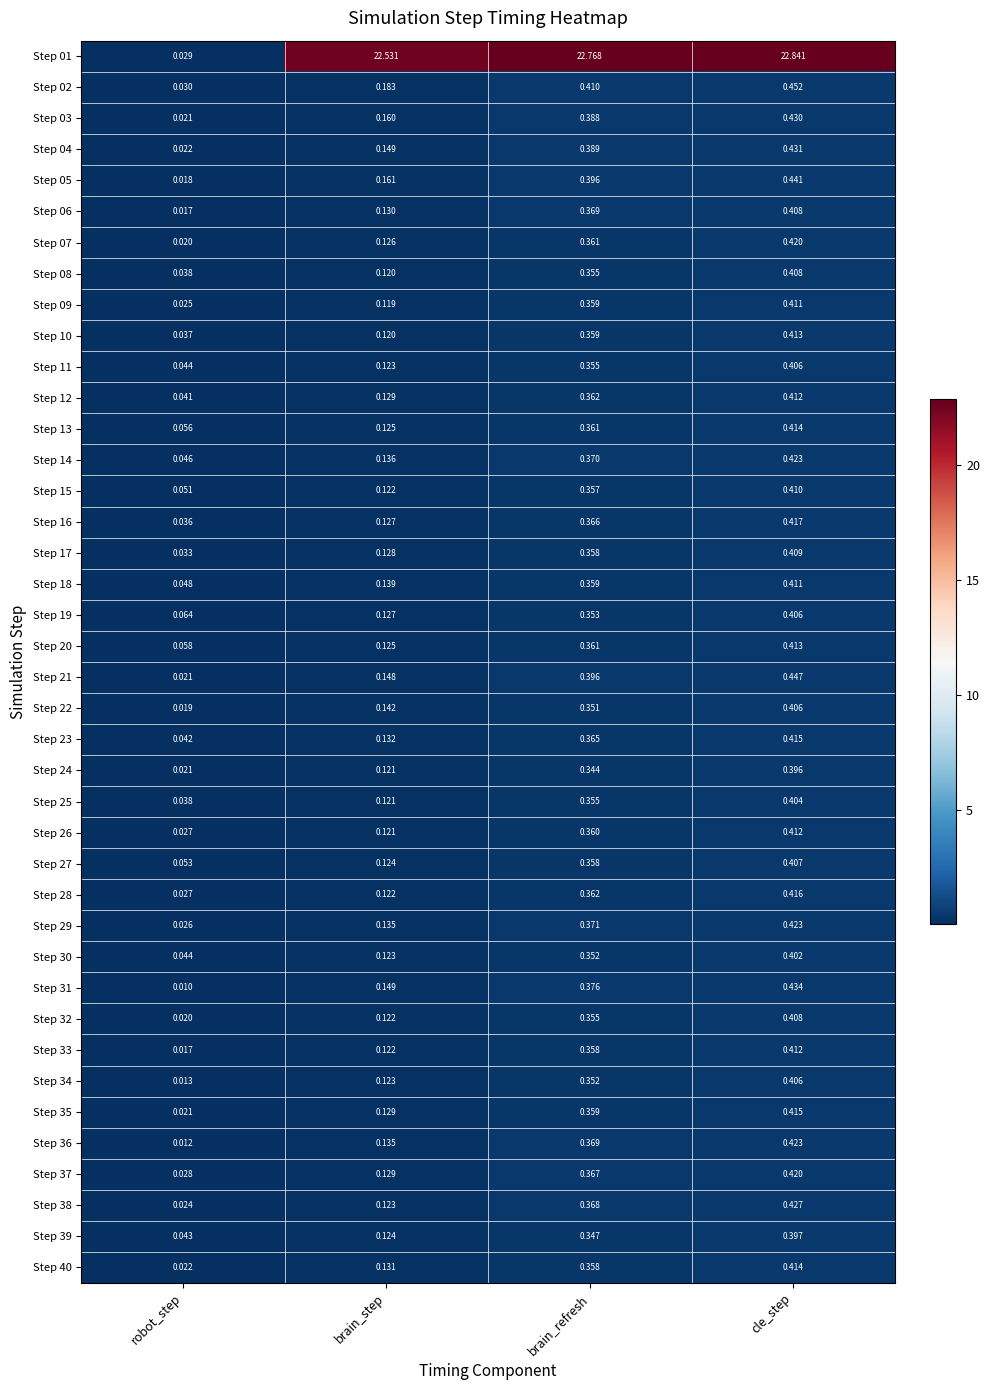

What is the total value across all series at cle_step?

39.1